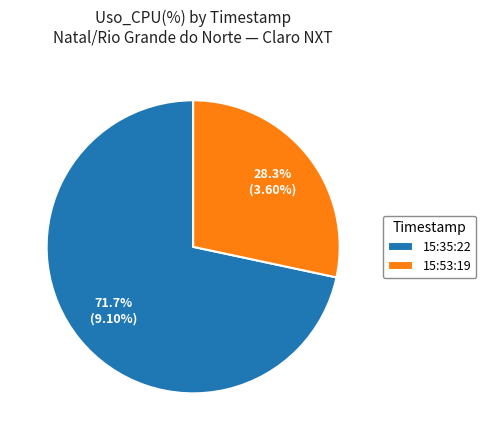

Which category accounts for the majority?

15:35:22